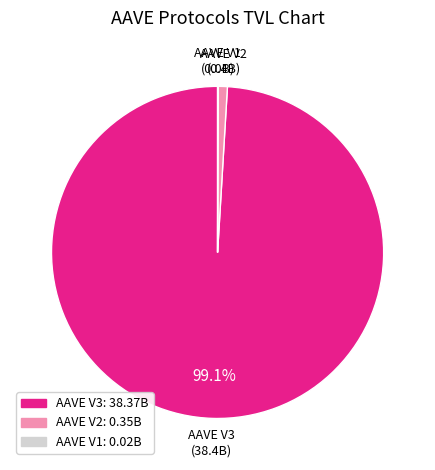

The AAVE V2 slice represents 8% of the pie. True or false?

False